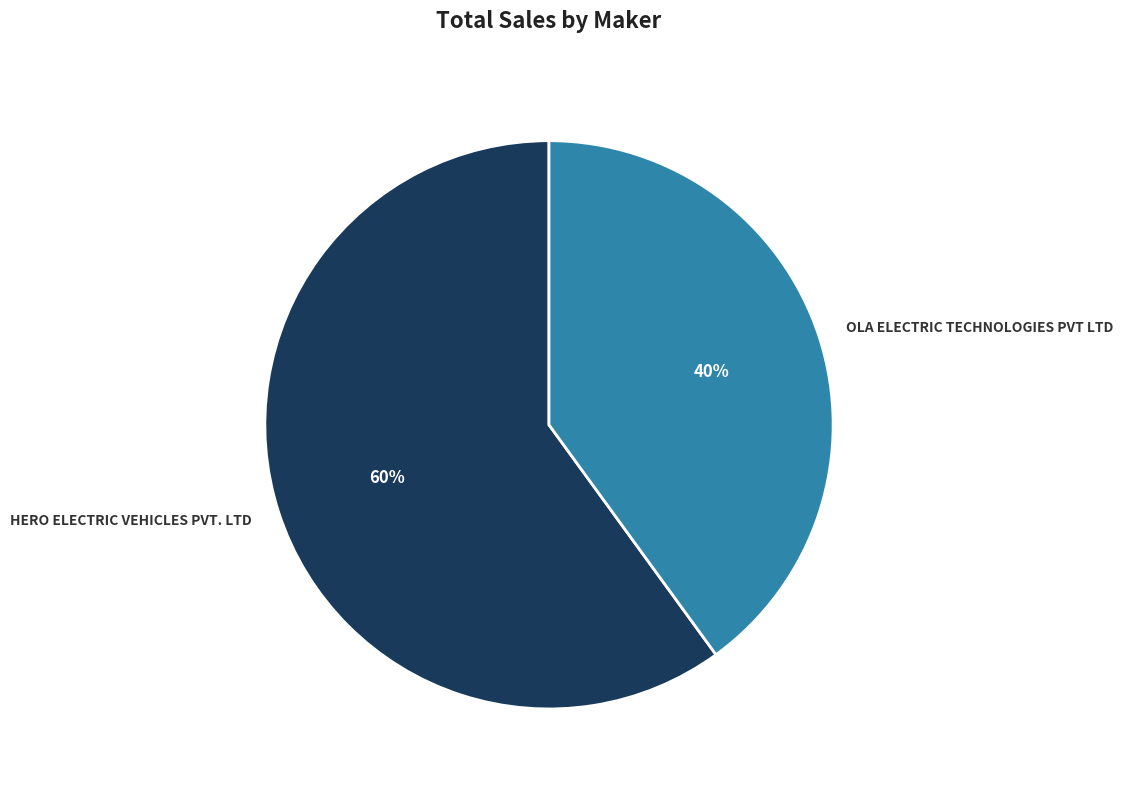

What is the ratio of the value at OLA ELECTRIC TECHNOLOGIES PVT LTD to the value at HERO ELECTRIC VEHICLES PVT. LTD?

0.7